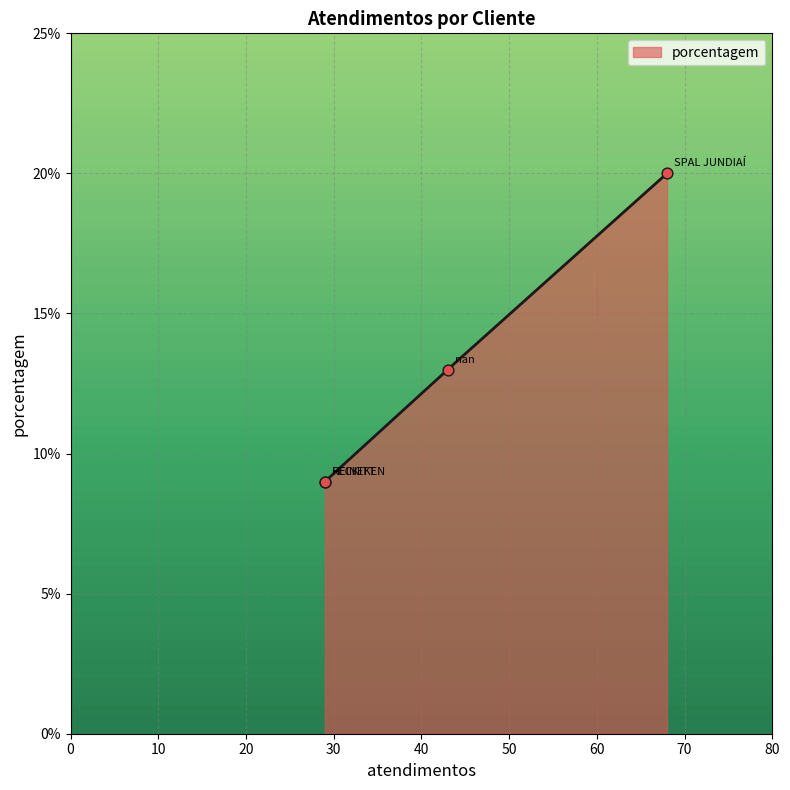

Between SPAL JUNDIAÍ and nan, which is larger?

SPAL JUNDIAÍ